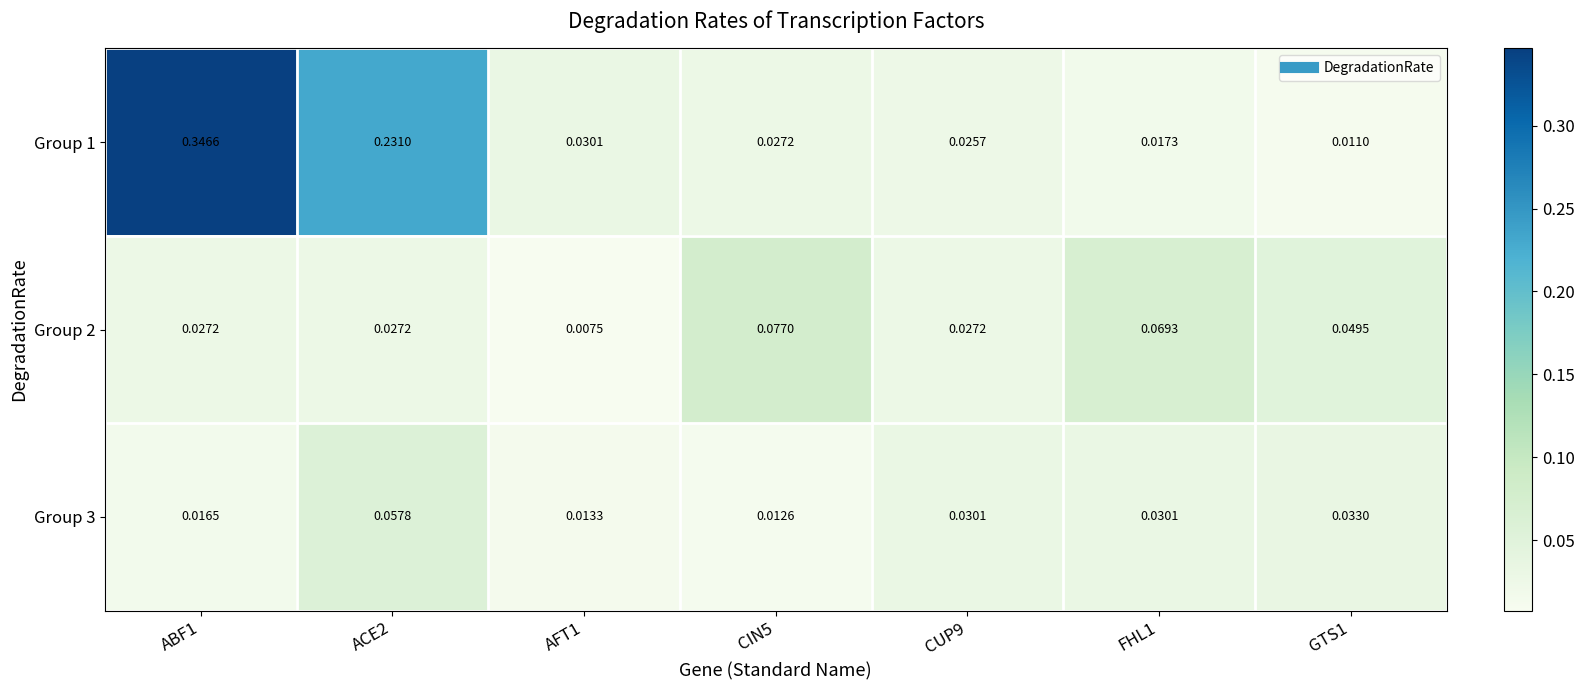

Is the value of Group 1 at CUP9 greater than the value of Group 2 at FHL1?

No